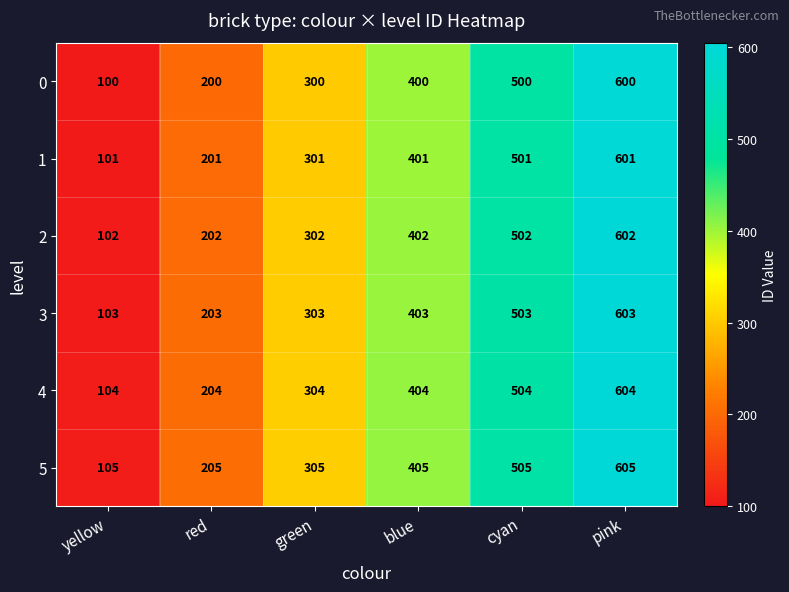

What is the total value across all series at yellow?

615